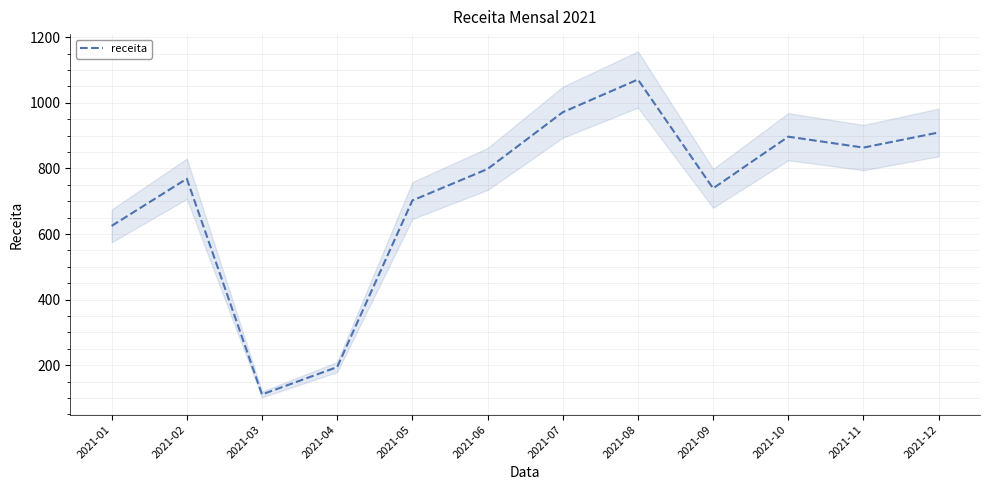

What is the value of the 7th point from the left?

971.2